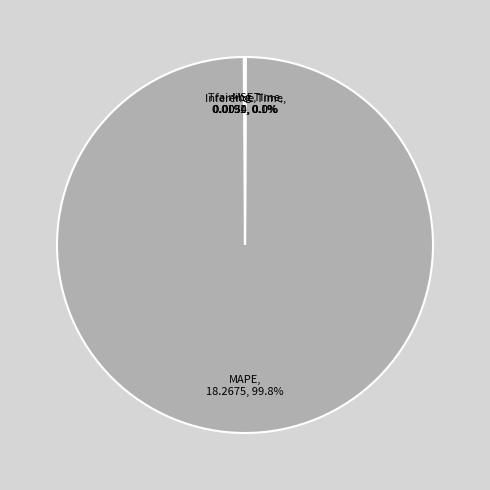

Is there any slice that represents more than half of the pie?

Yes